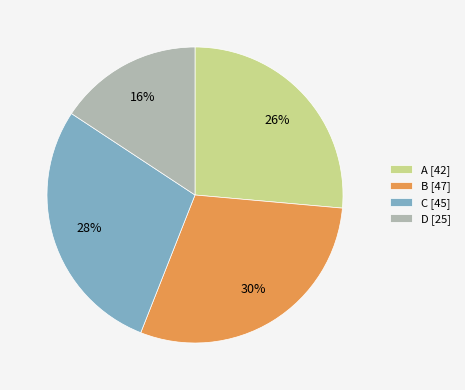

How many slices are in this pie chart?

4